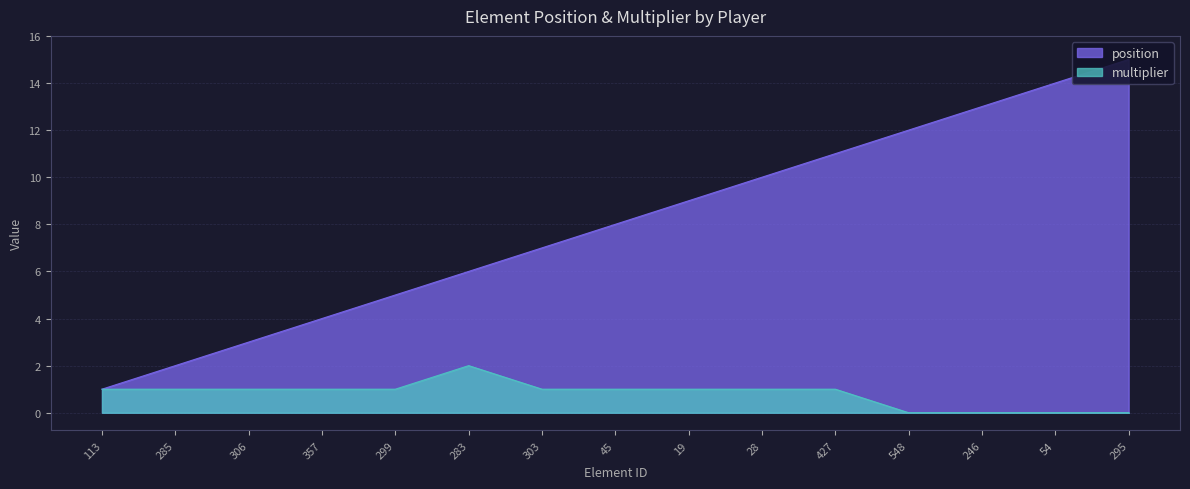

How many categories are shown in the chart?

15